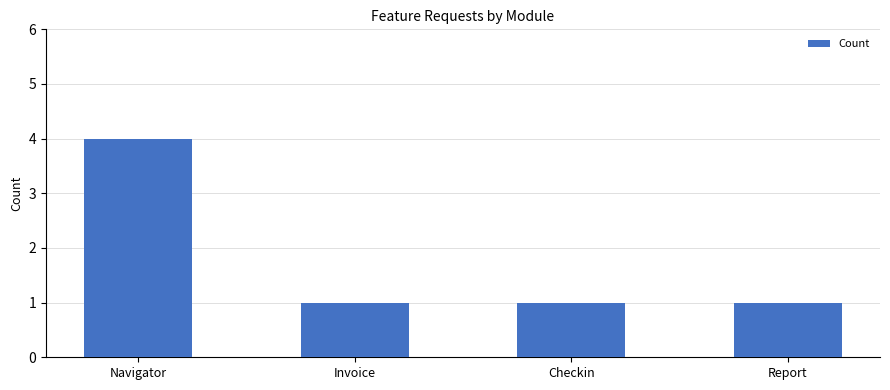

Reading right to left, transcribe all the data shown in this chart.

Report=1	Checkin=1	Invoice=1	Navigator=4